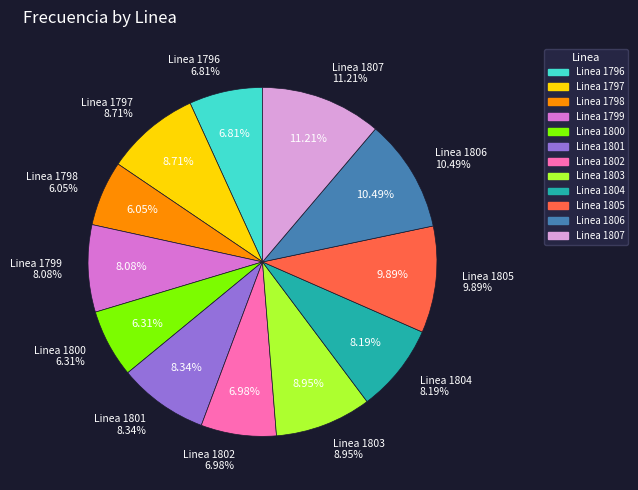

Is Linea 1803 the majority of the pie?

No